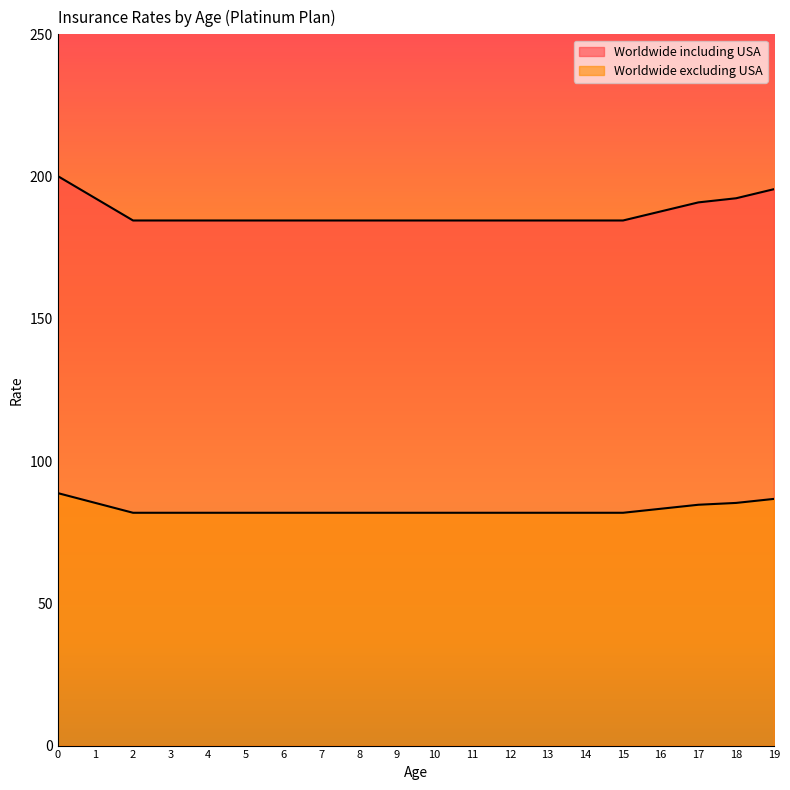

What is the smallest value displayed?

81.8